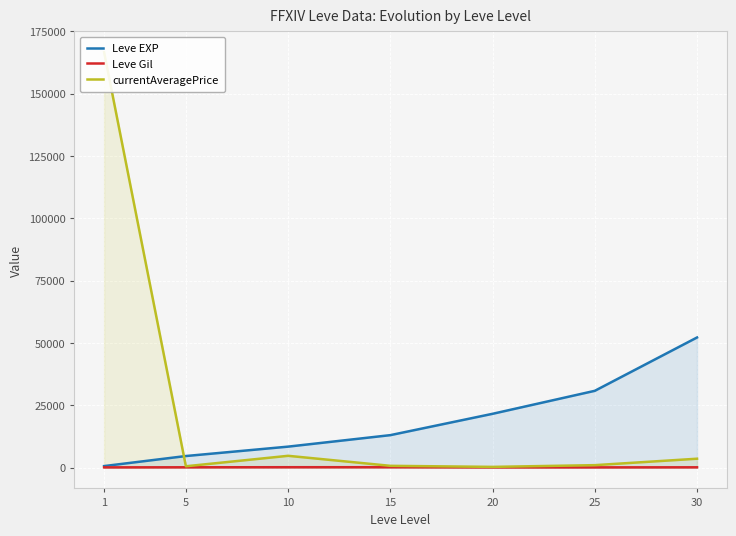

True or false: Leve EXP and Leve Gil cross at least once.

False